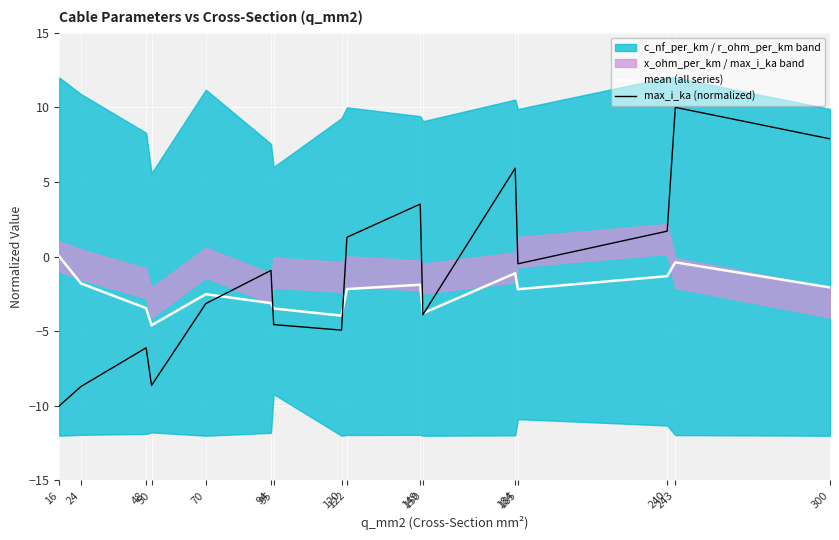

Is the value of max_i_ka (normalized) at 240 greater than the value of mean (all series) at 240?

Yes